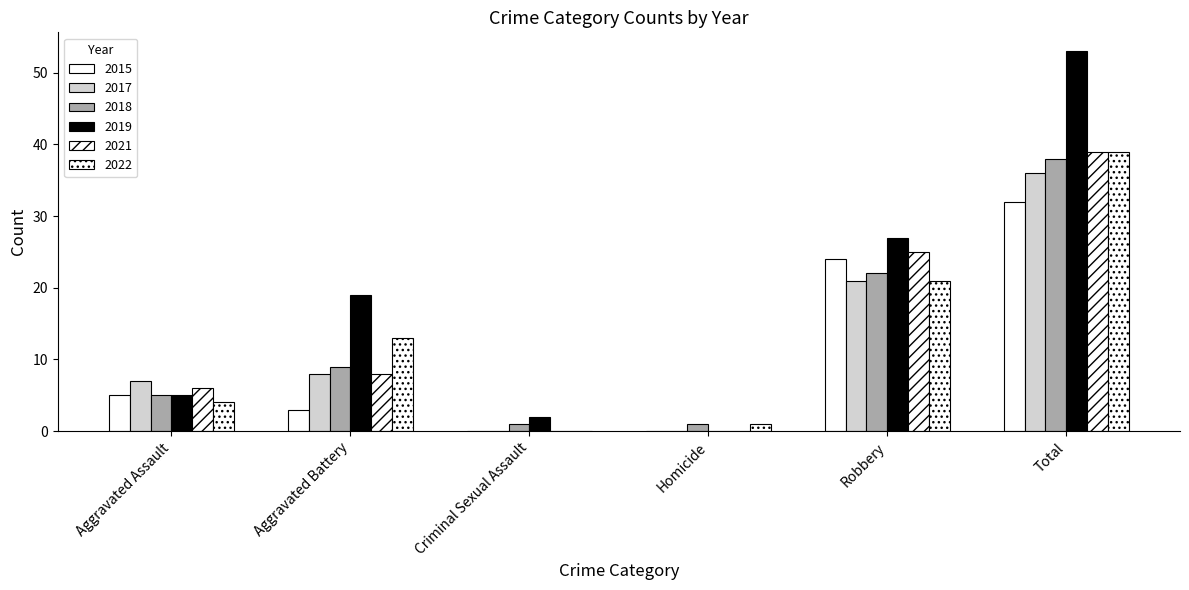

Which label corresponds to the smallest value in the chart?

Criminal Sexual Assault